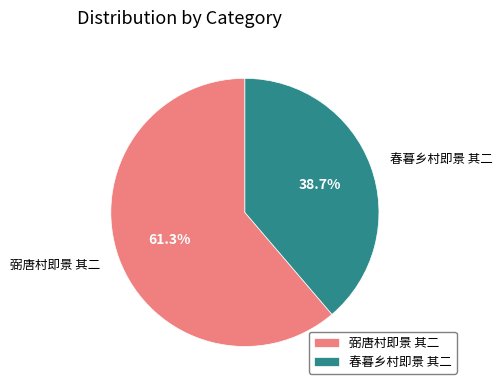

Count the number of slices in the pie.

2